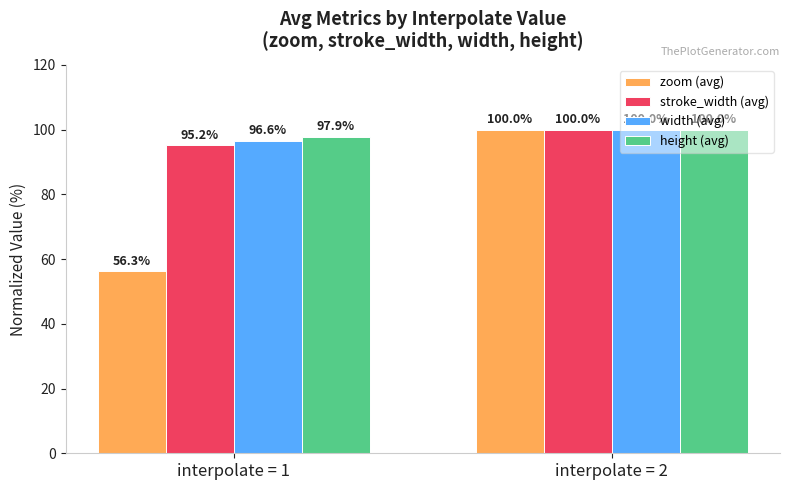

What is the highest value of the height (avg) series?

100.0